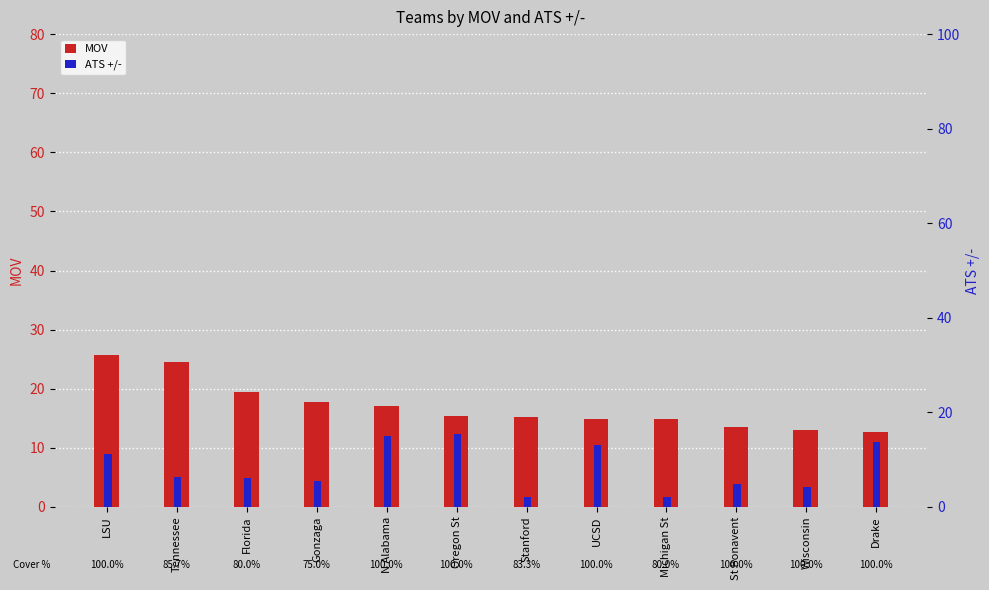

Which series has the widest spread of values?

ATS +/-